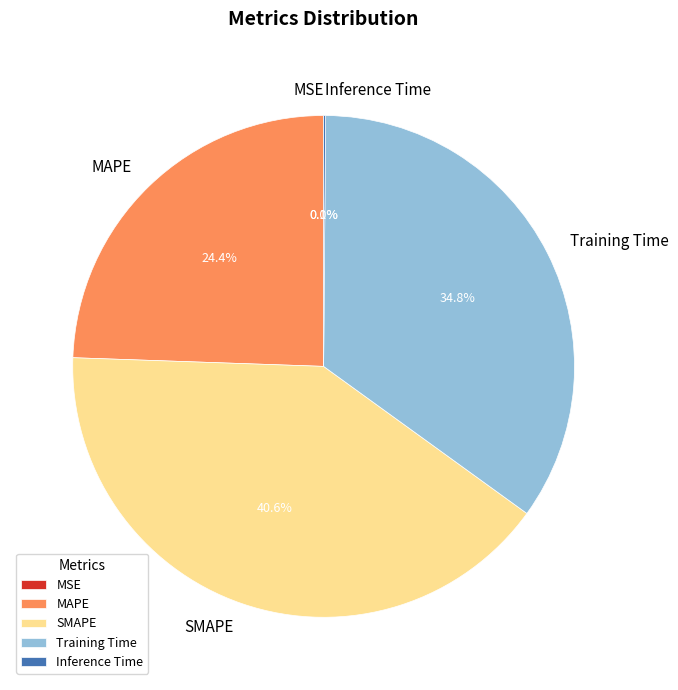

Approximately how many times larger is the value at MAPE compared to SMAPE?

0.6